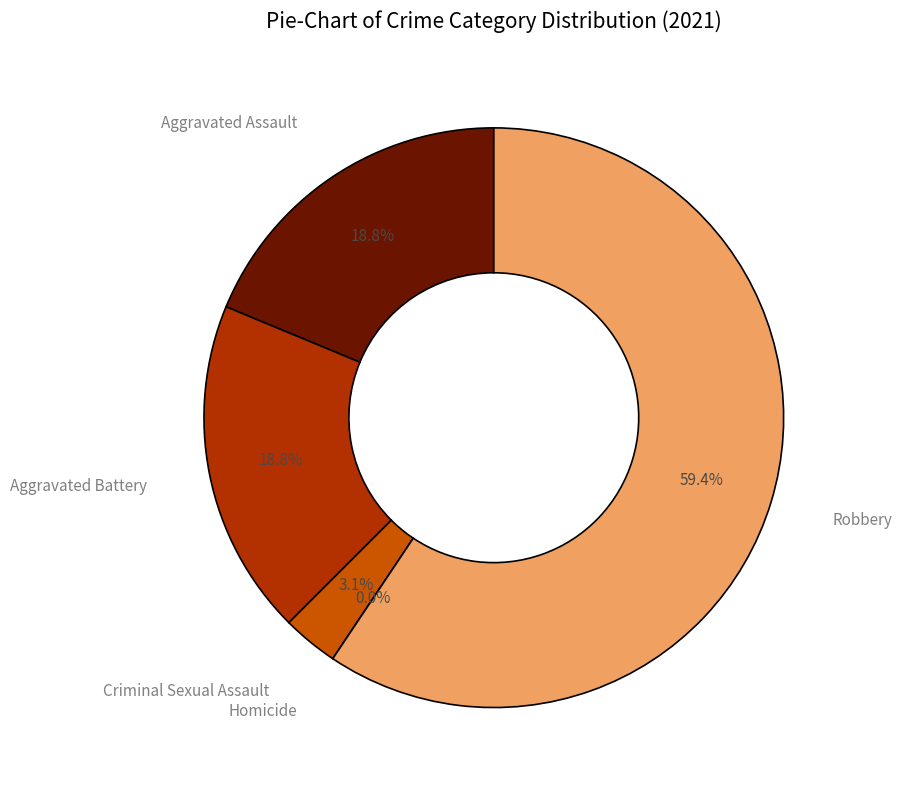

The Robbery slice represents 71% of the pie. True or false?

False